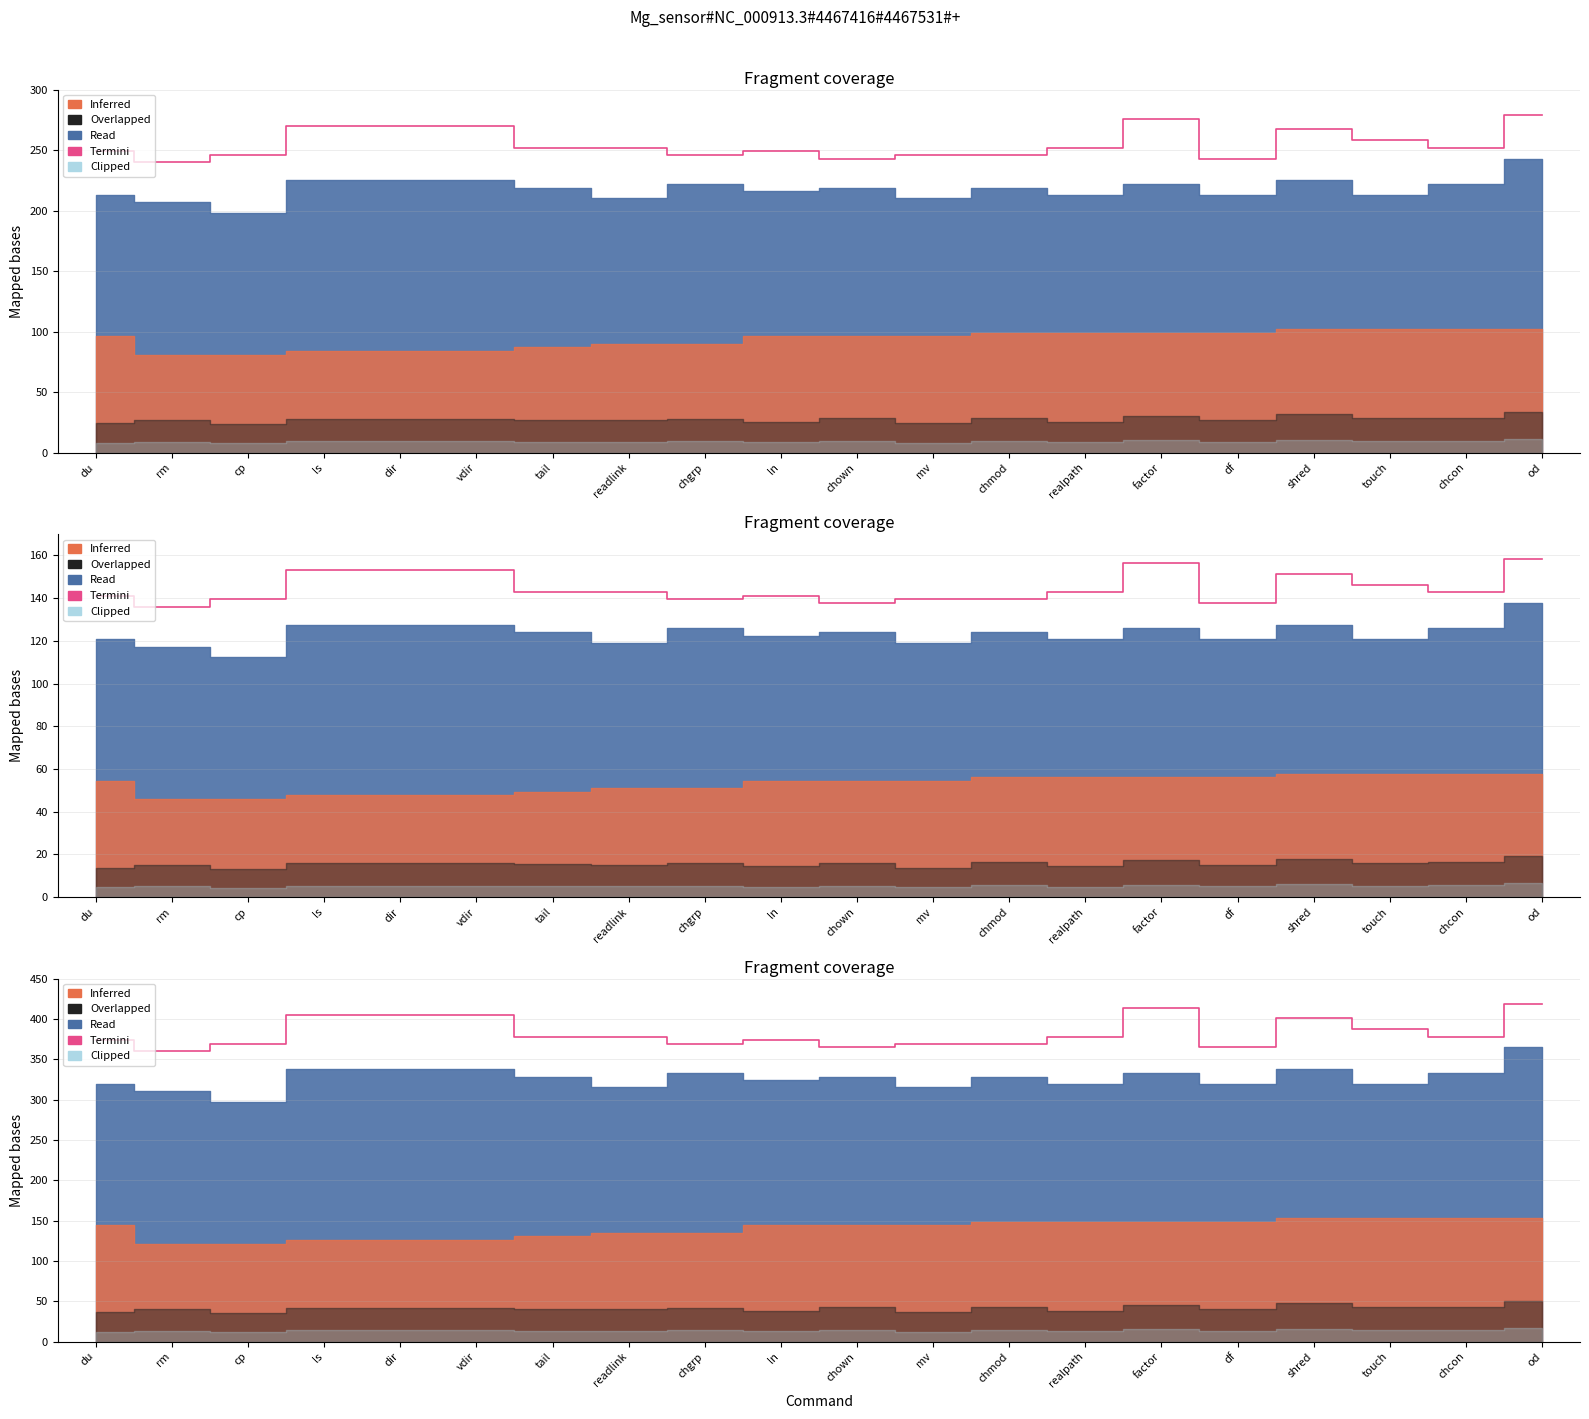

How many points are lower than both their immediate neighbors (excluding endpoints)?

5